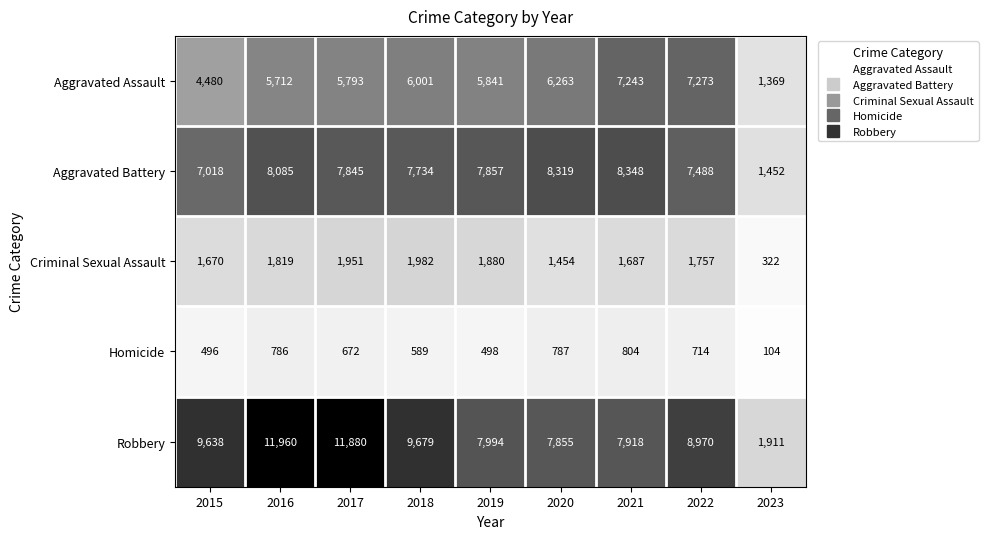

What is the sum of all Robbery values?

77805